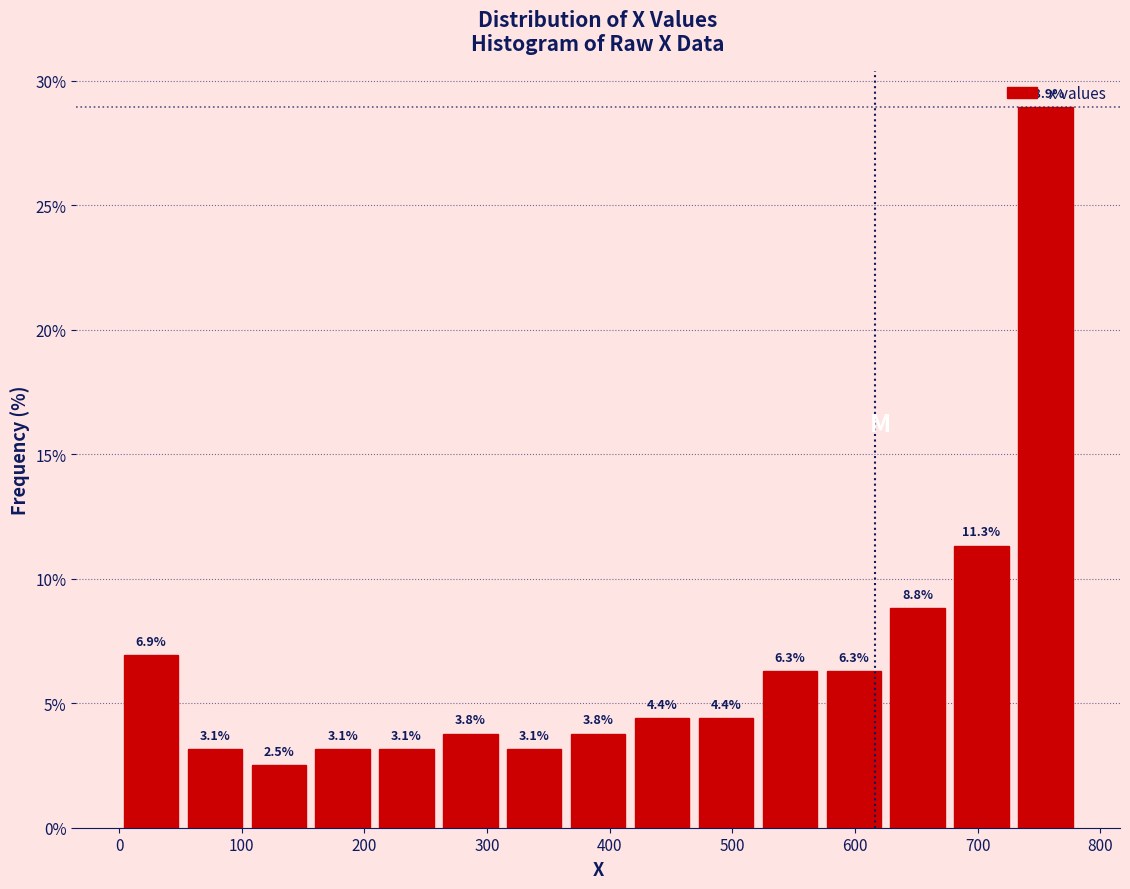

Over which range of the x-axis is the bar tallest?

730 to 780